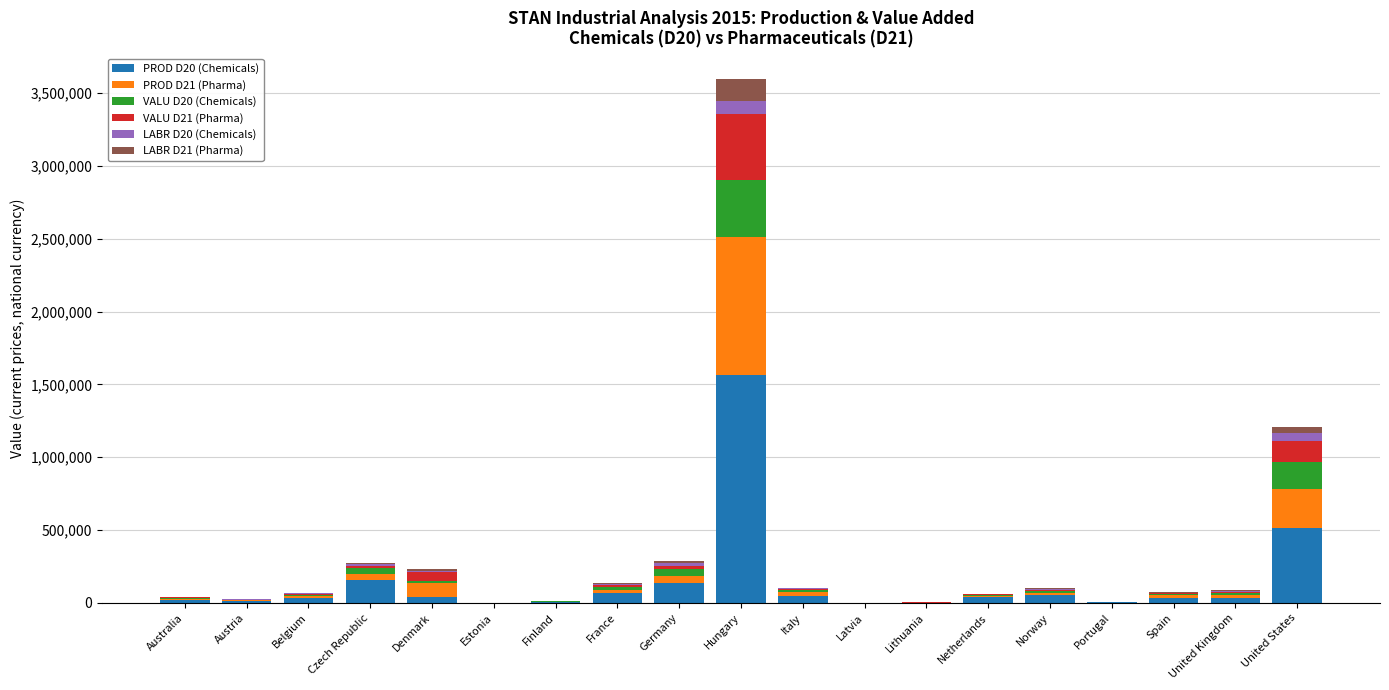

At which category is the sum across all series the highest?

Hungary